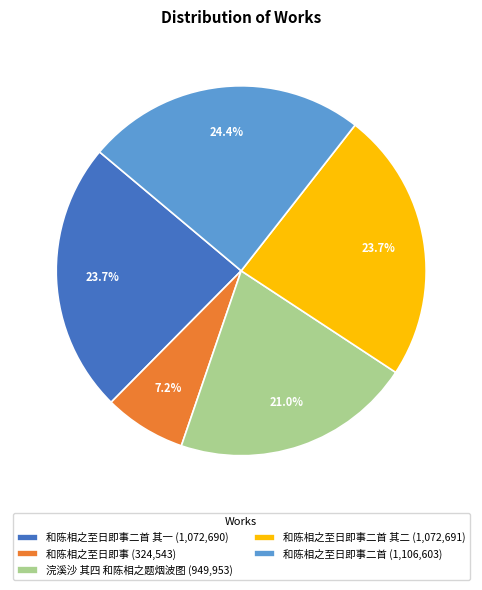

What is the total percentage of 和陈相之至日即事二首 其二 (1,072,691) and 和陈相之至日即事 (324,543)?

30.9%